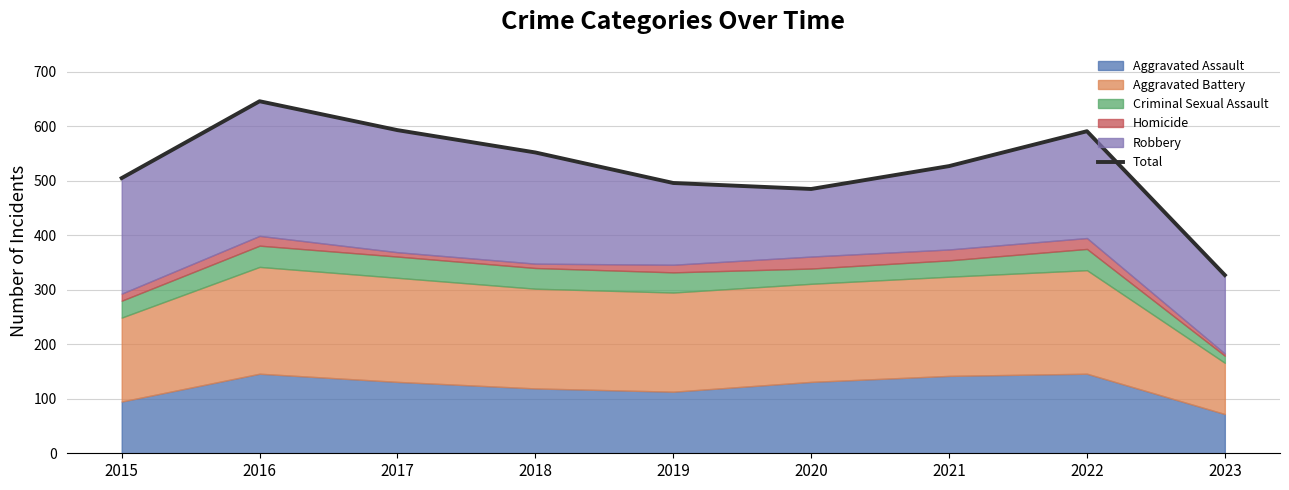

Approximately how many times larger is the value at 2022 compared to 2015?

1.2